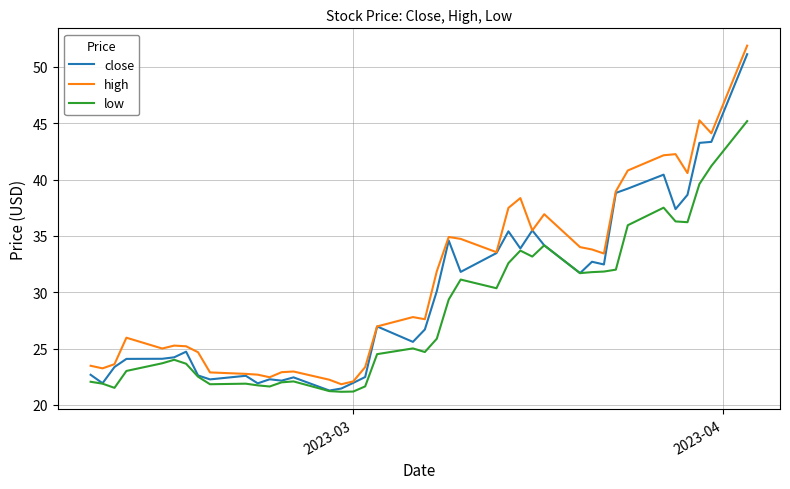

List the series in order of their overall mean, highest first.

high, close, low